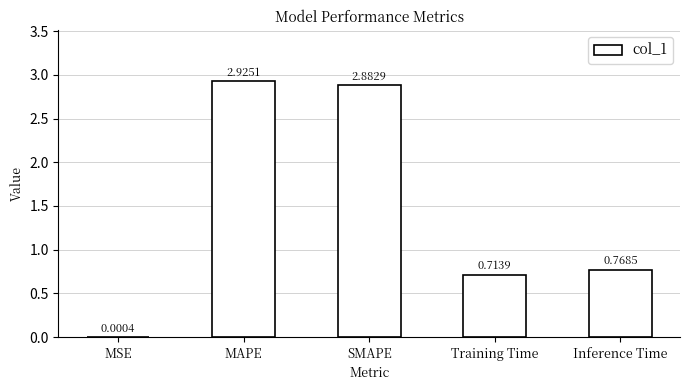

What is the sum of the values at MAPE and Training Time?

3.6